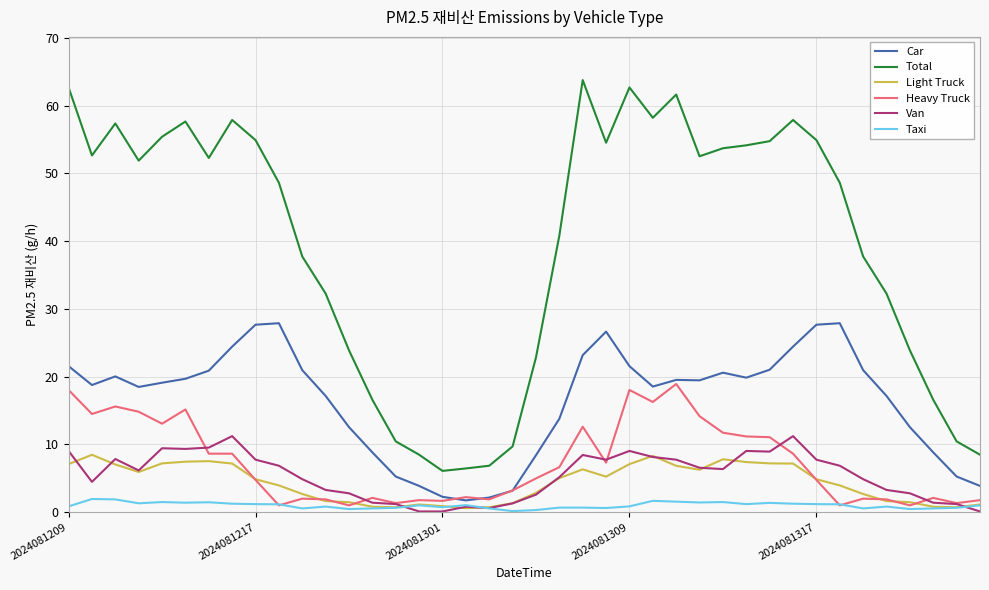

Which series has the largest total across all categories?

Total